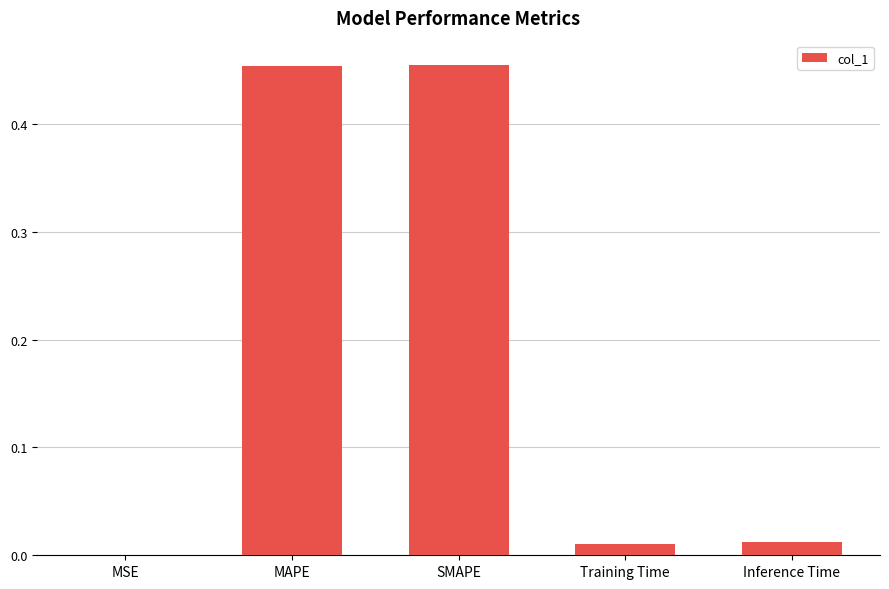

The value at MAPE is 0.6. True or false?

False